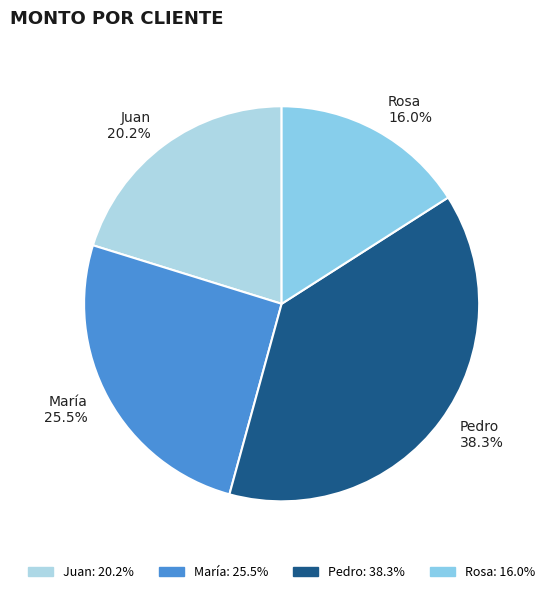

Does Pedro represent more than half of the total?

No